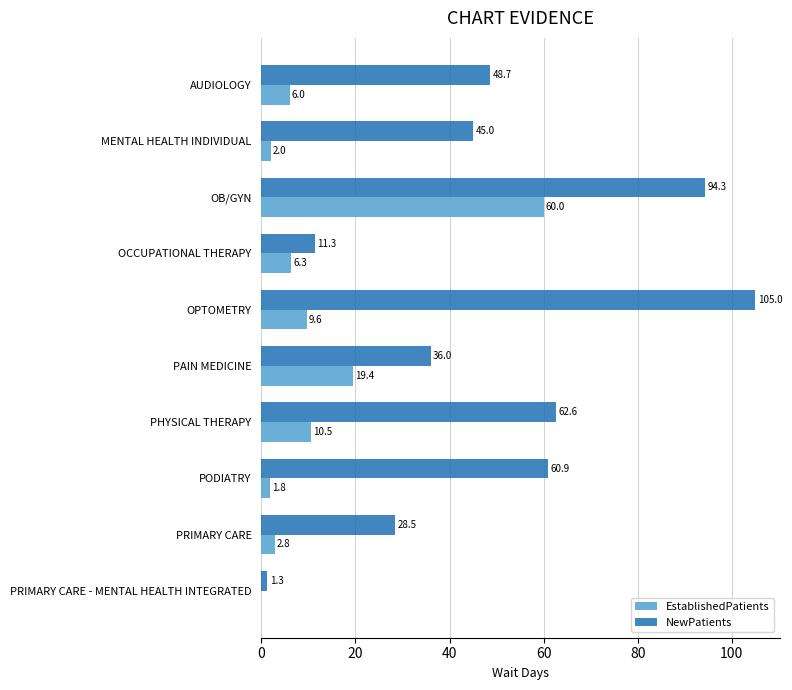

At which category is the sum across all series the highest?

OB/GYN